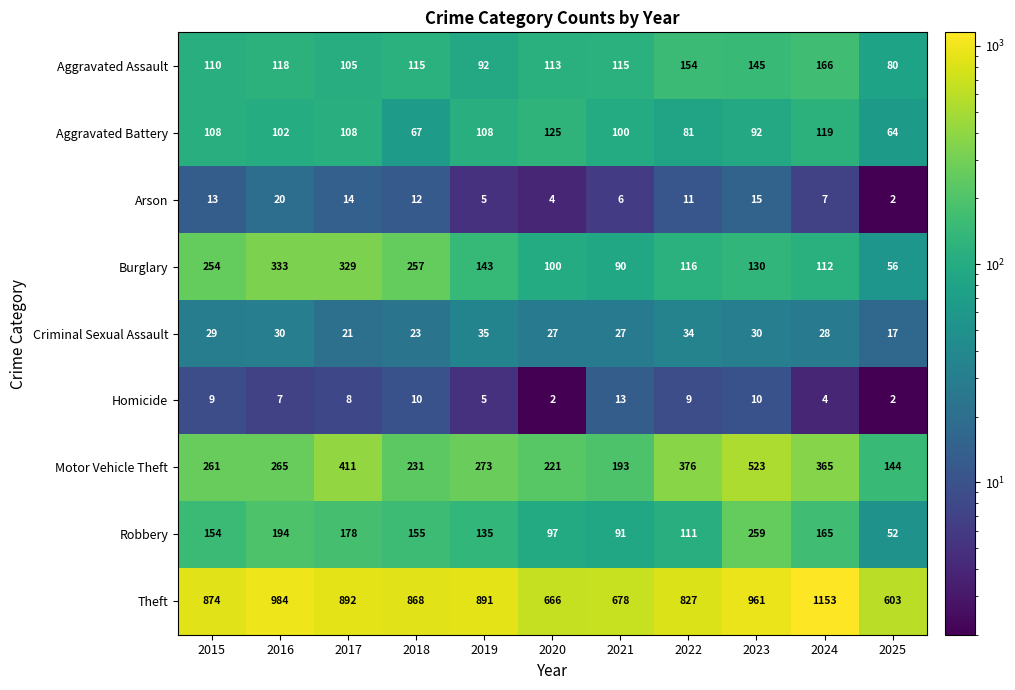

Which series has the largest total across all categories?

Theft